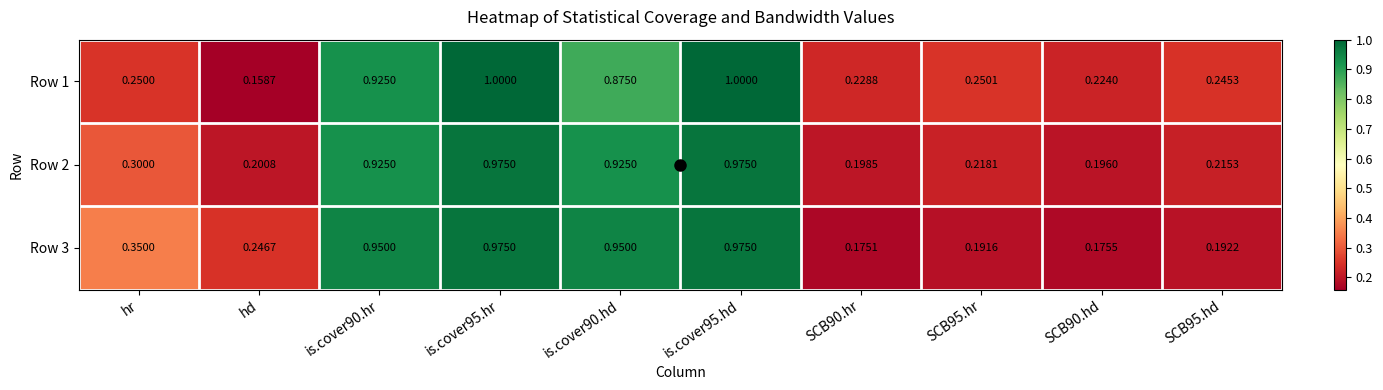

Which series has the largest range (max minus min)?

Row 1